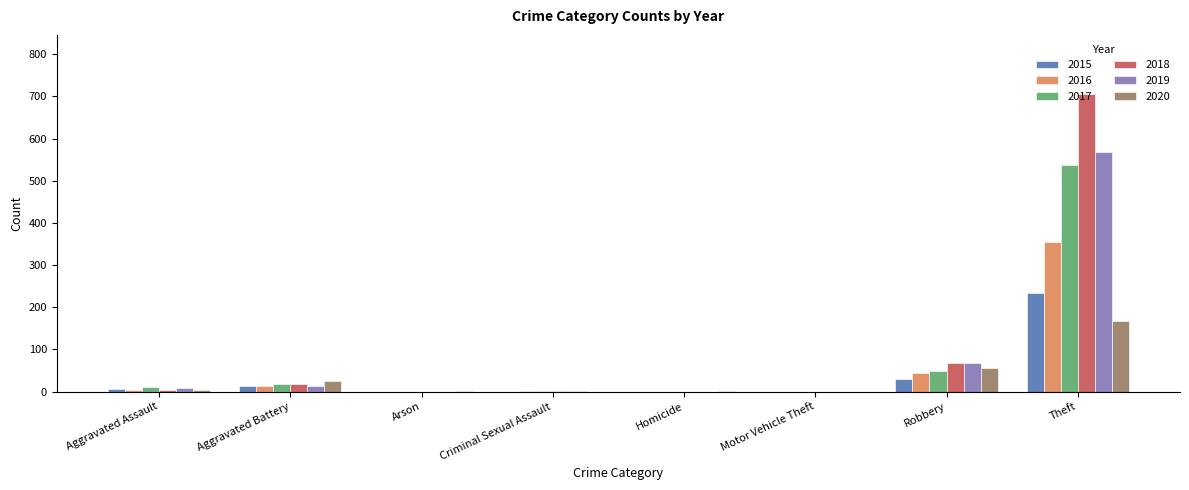

What is the sum of all 2018 values?

797